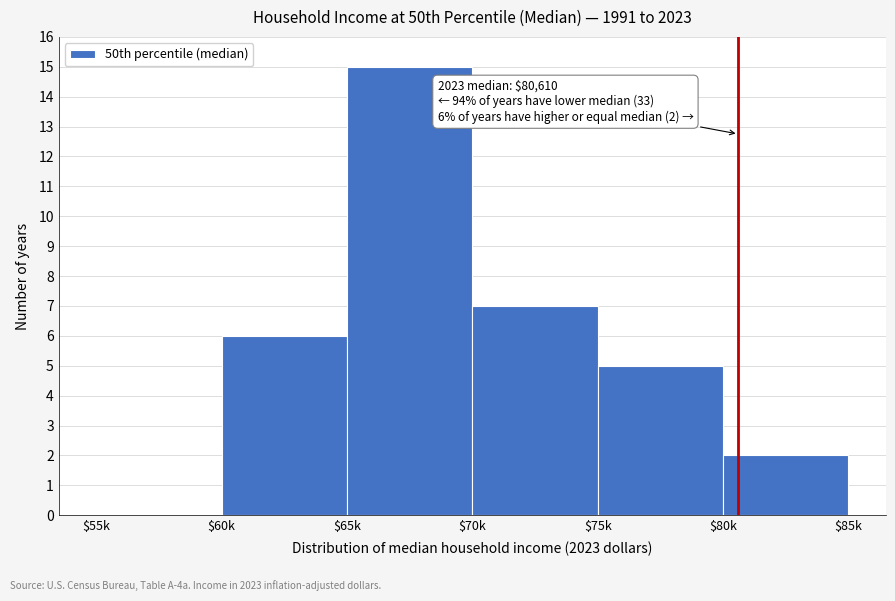

What is the sum of all values?

35